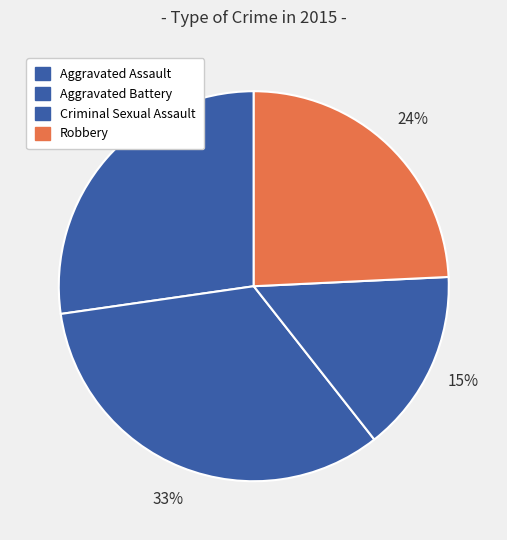

What percentage is the Criminal Sexual Assault slice, to the nearest percent?

15%